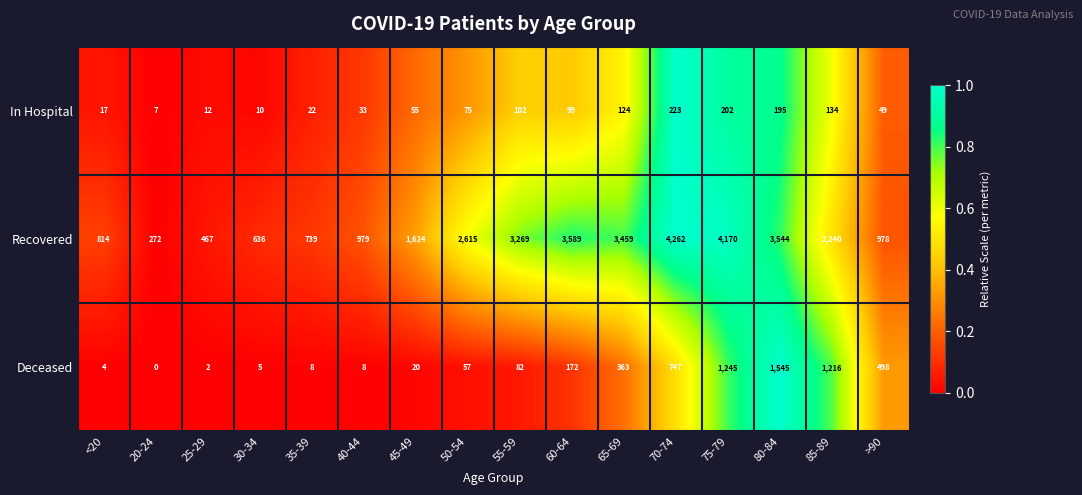

What is the spread (max minus min) of values at 45-49?

1604